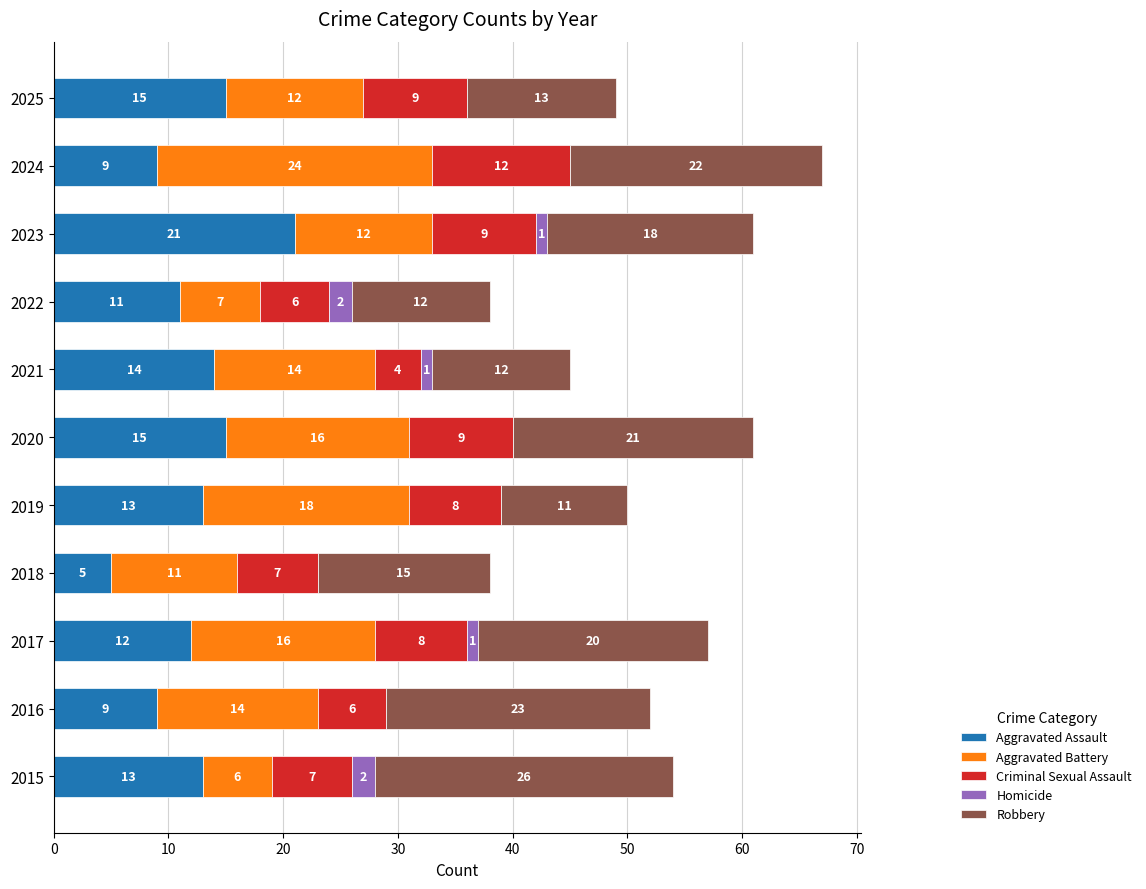

What is the total value across all series at 2021?

45